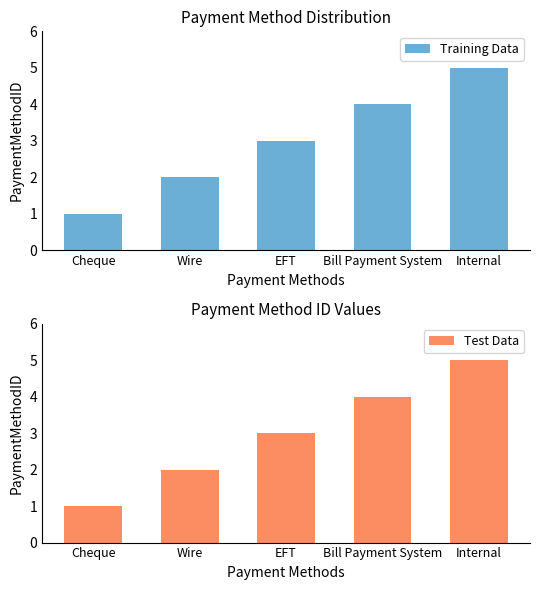

What is the minimum value shown in the chart?

1